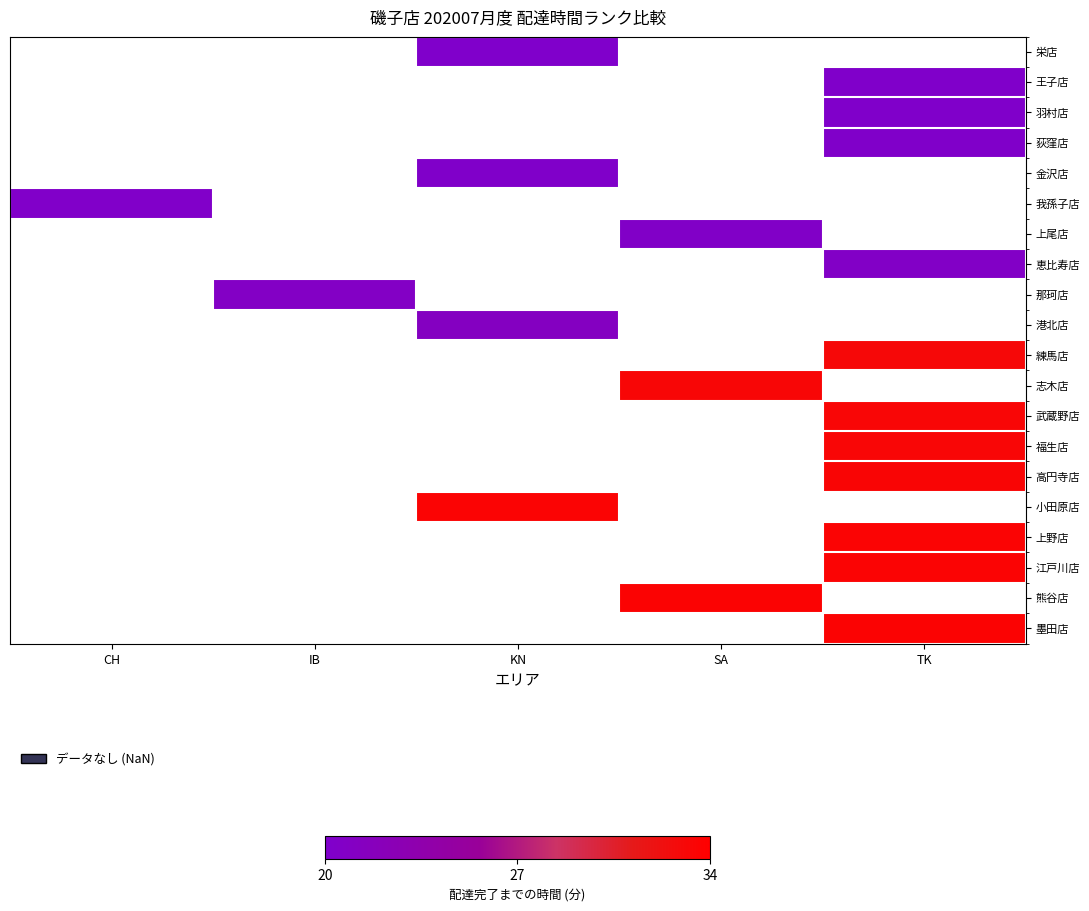

How many distinct data groups are displayed?

20